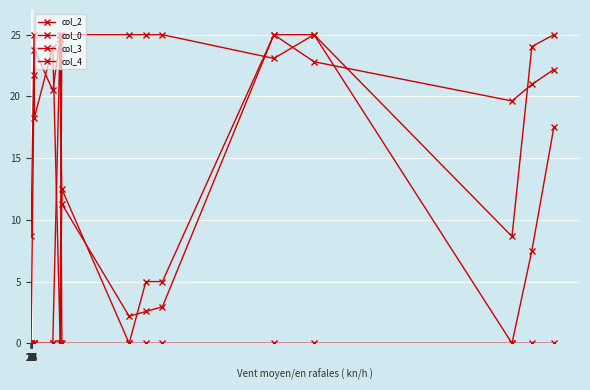

At which label does col_3 first exceed 5?

5